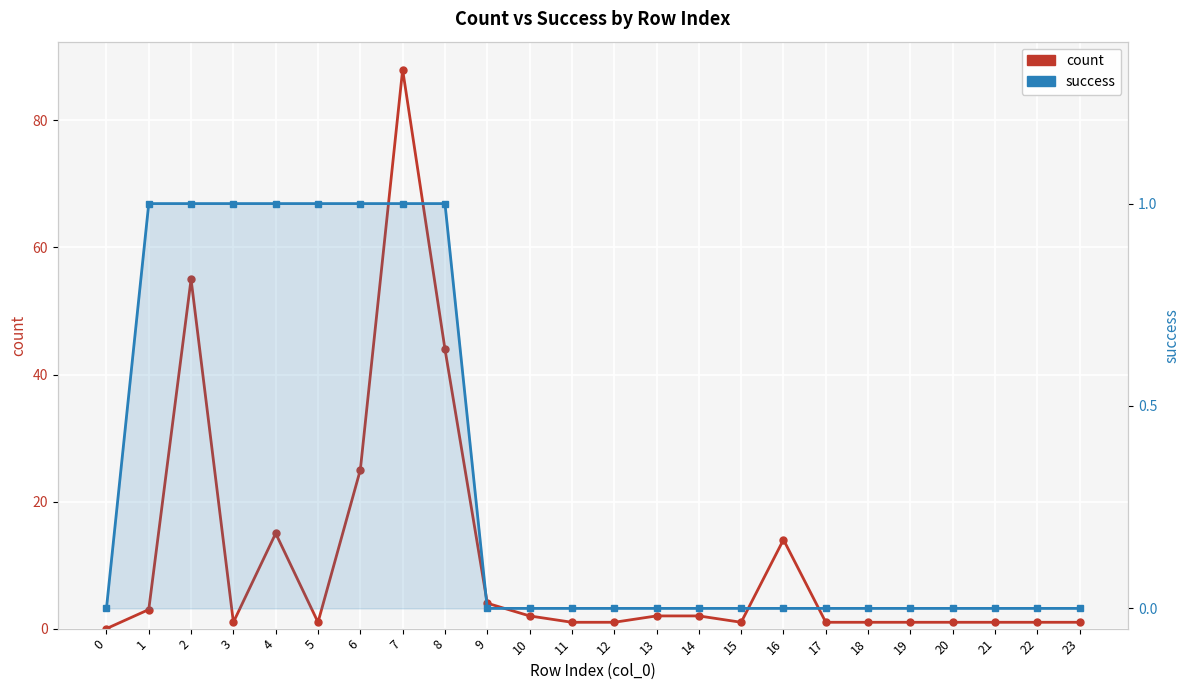

True or false: success has more than 0 interior local peaks.

False